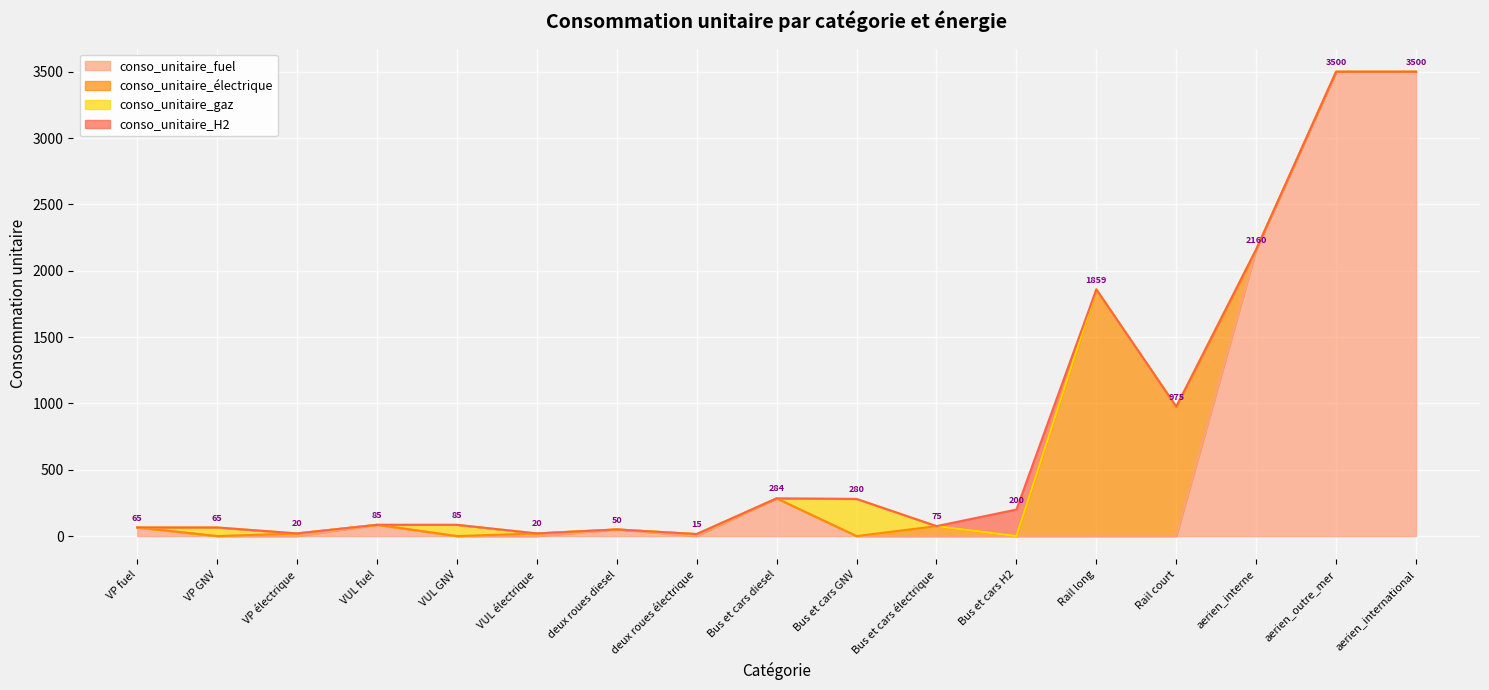

What is the value of the conso_unitaire_fuel point at the 4th from the left?

85